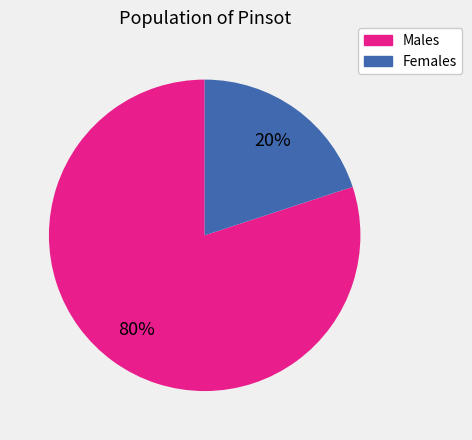

Count the number of slices in the pie.

2